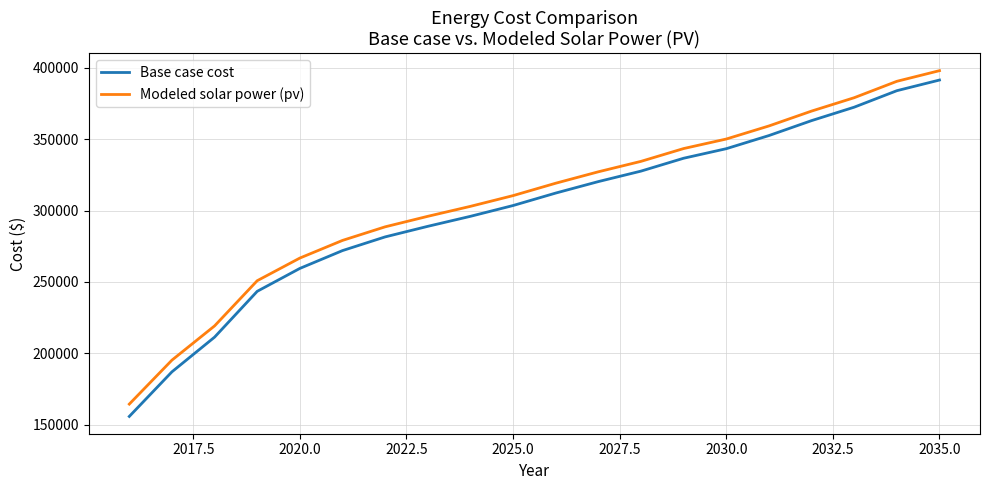

Which series has the widest spread of values?

Base case cost